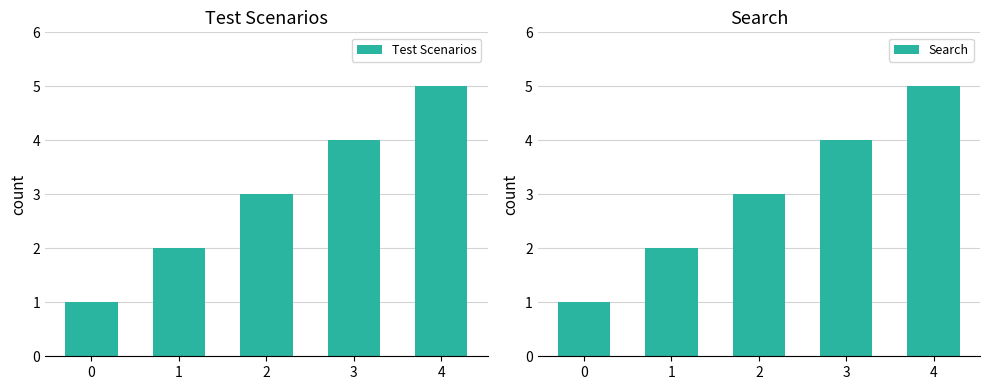

The value of Search at 4 is 5. True or false?

True